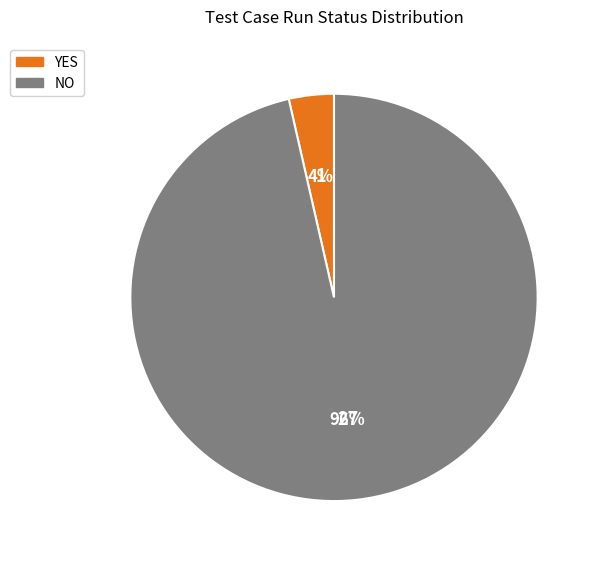

Combined, do NO and YES account for over 50%?

Yes